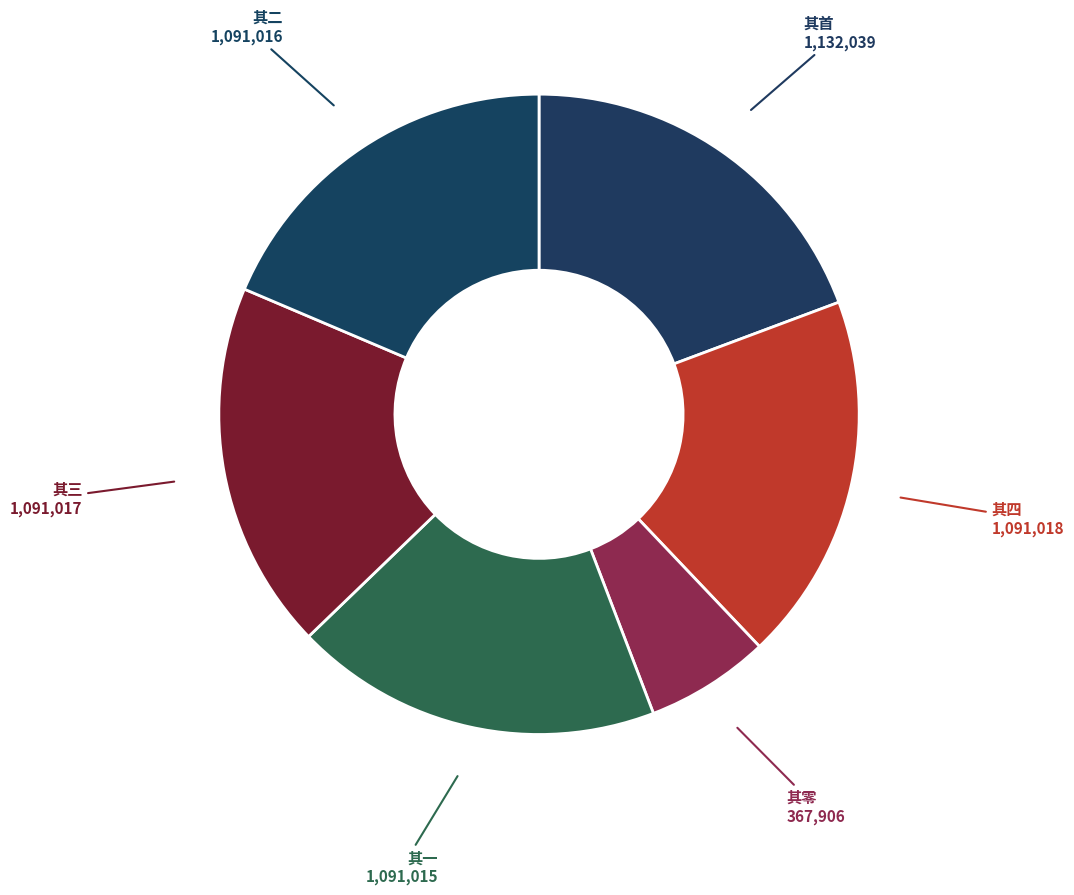

Count the number of slices in the pie.

6